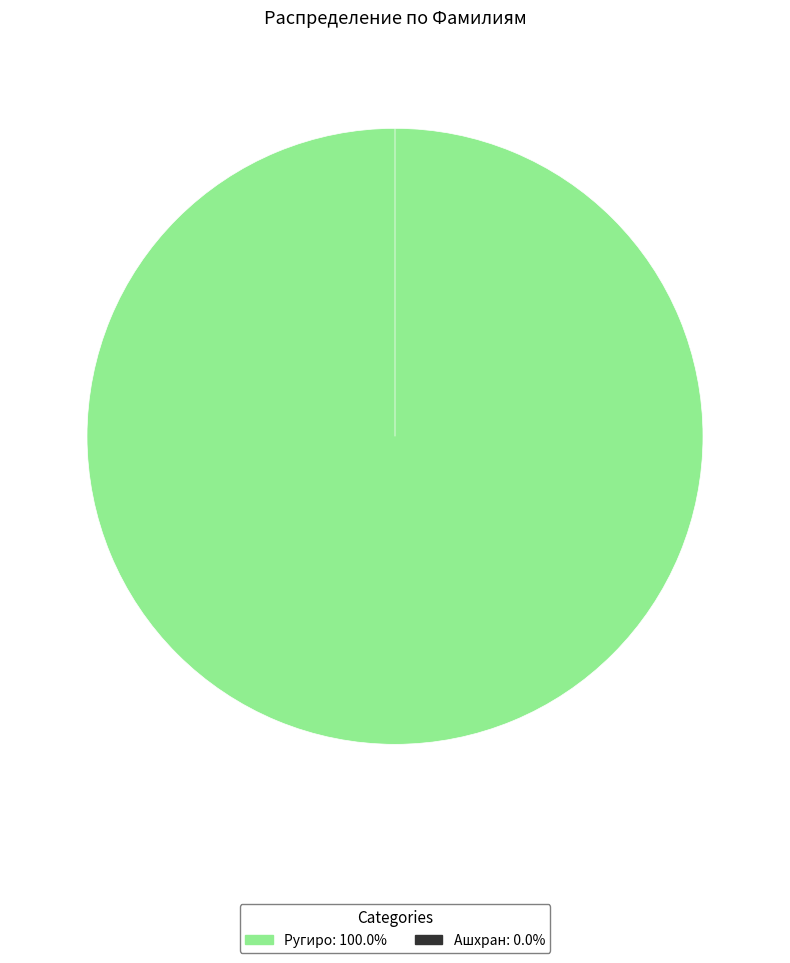

Do Ругиро and Ашхран together represent more than half of the pie?

Yes